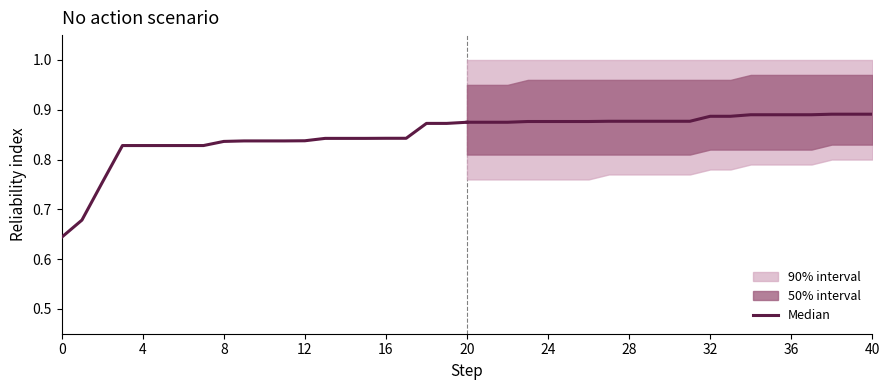

How many Projected median values are between 0 and 1?

21